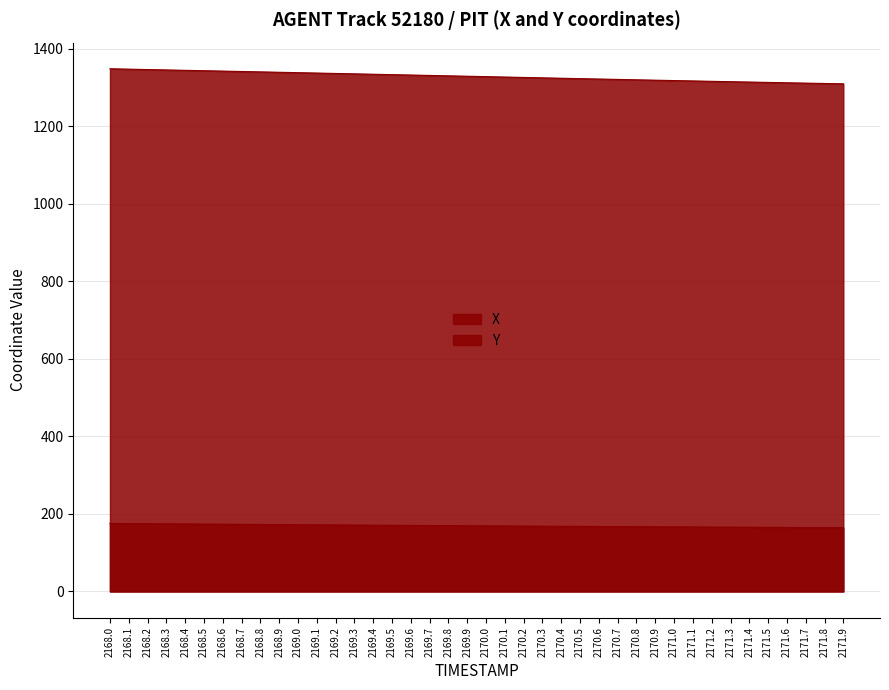

Reading left to right, what are all the values shown in this chart?

X: 2168.0=1347.9	2168.1=1346.9	2168.2=1345.9	2168.3=1344.9	2168.4=1343.9	2168.5=1342.9	2168.6=1341.9	2168.7=1340.9	2168.8=1339.9	2168.9=1338.9	2169.0=1337.8	2169.1=1336.8	2169.2=1335.8	2169.3=1334.8	2169.4=1333.8	2169.5=1332.8	2169.6=1331.7	2169.7=1330.7	2169.8=1329.7	2169.9=1328.6	2170.0=1327.6	2170.1=1326.6	2170.2=1325.5	2170.3=1324.5	2170.4=1323.5	2170.5=1322.5	2170.6=1321.4	2170.7=1320.4	2170.8=1319.4	2170.9=1318.5	2171.0=1317.5	2171.1=1316.5	2171.2=1315.5	2171.3=1314.6	2171.4=1313.6	2171.5=1312.7	2171.6=1311.8	2171.7=1310.9	2171.8=1310.0	2171.9=1309.1
Y: 2168.0=175.5	2168.1=175.1	2168.2=174.8	2168.3=174.4	2168.4=174.1	2168.5=173.8	2168.6=173.4	2168.7=173.1	2168.8=172.8	2168.9=172.5	2169.0=172.1	2169.1=171.8	2169.2=171.5	2169.3=171.2	2169.4=170.9	2169.5=170.6	2169.6=170.3	2169.7=170.0	2169.8=169.7	2169.9=169.5	2170.0=169.2	2170.1=168.9	2170.2=168.6	2170.3=168.4	2170.4=168.1	2170.5=167.8	2170.6=167.6	2170.7=167.3	2170.8=167.1	2170.9=166.8	2171.0=166.6	2171.1=166.3	2171.2=166.1	2171.3=165.8	2171.4=165.6	2171.5=165.4	2171.6=165.1	2171.7=164.9	2171.8=164.6	2171.9=164.4